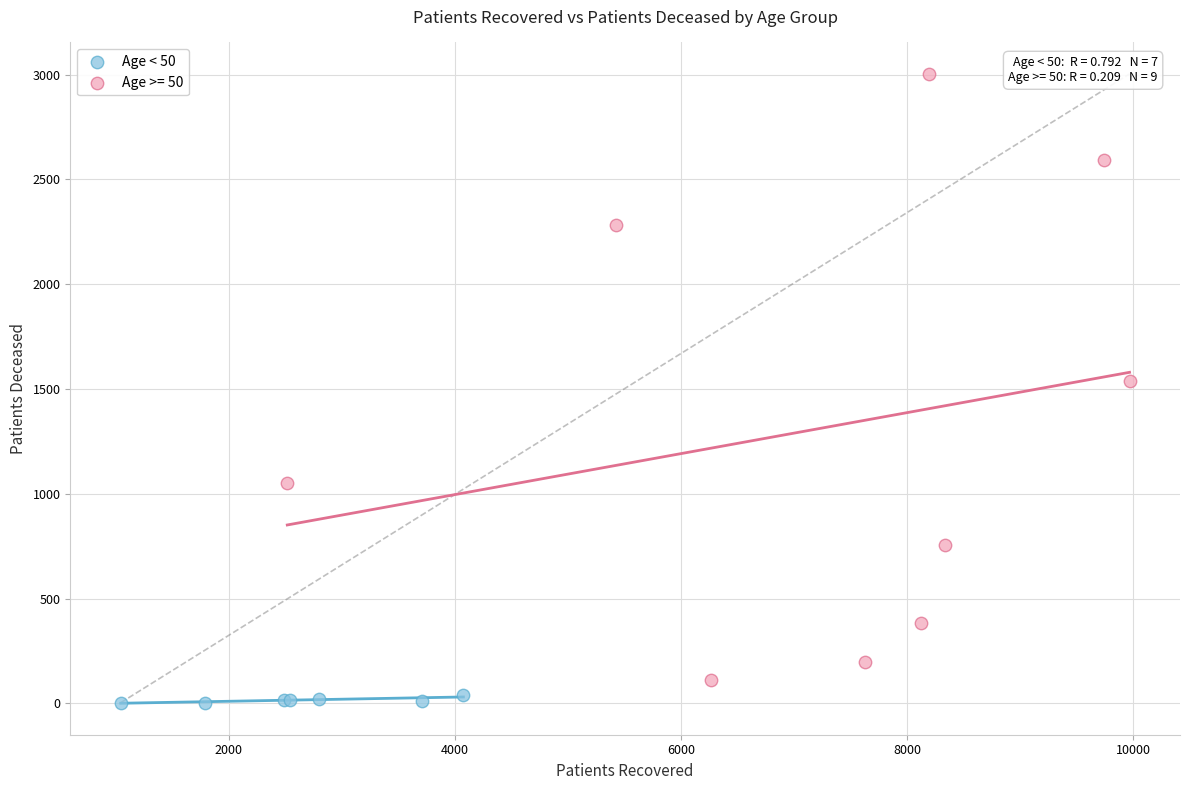

Which series has the widest spread of Y values?

Age >= 50